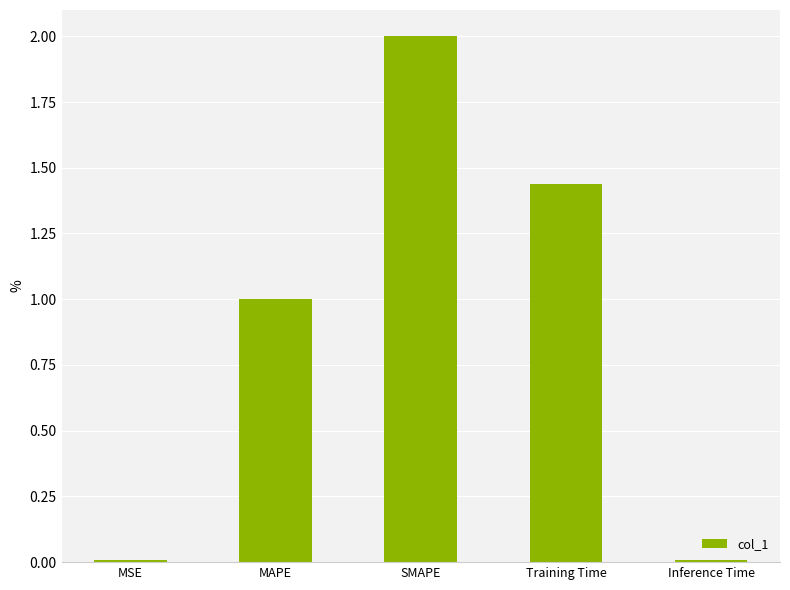

How many distinct data groups are displayed?

1